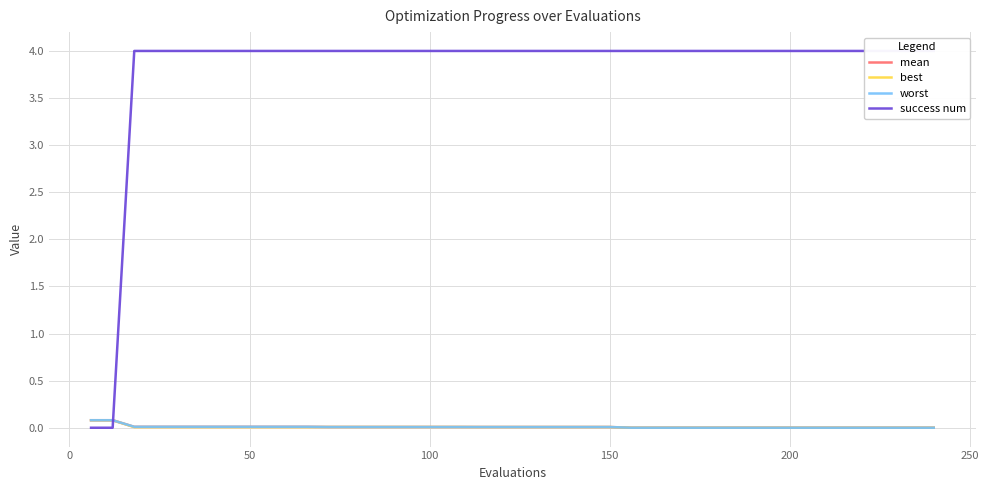

How many lines are shown in the chart?

4